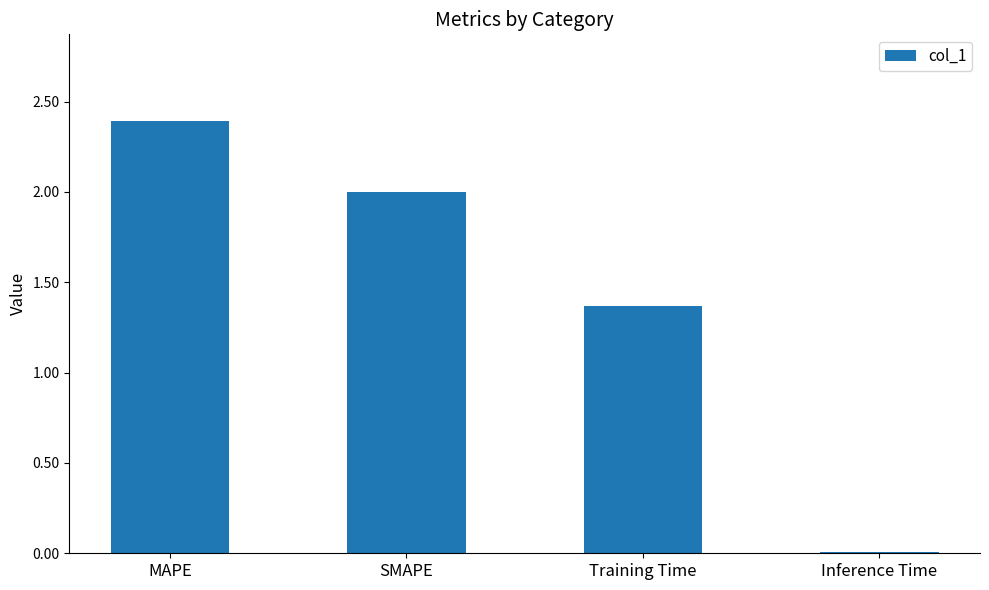

The value at Training Time is 0.4. True or false?

False